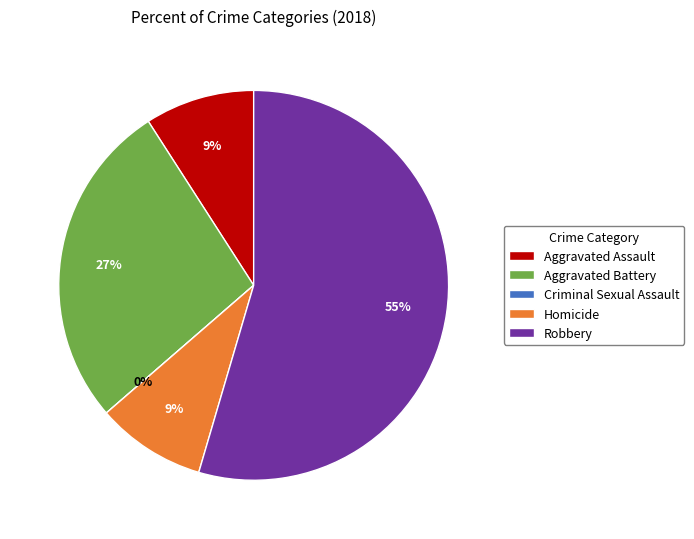

Count the number of slices in the pie.

5